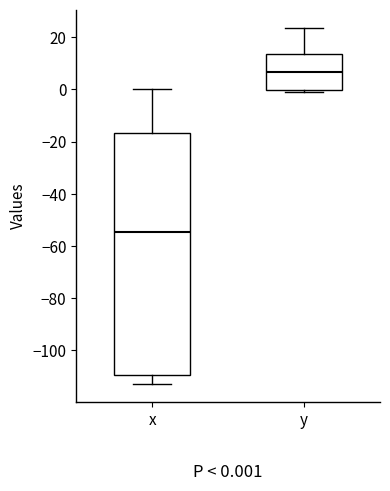

Which box is the tallest, from its lower edge to its upper edge?

x